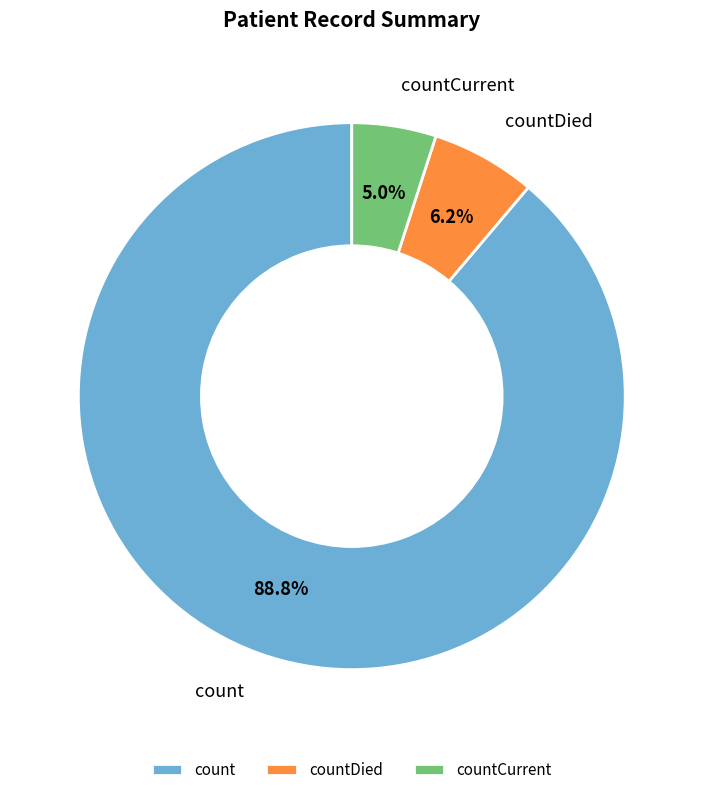

Which has a higher value, countDied or countCurrent?

countDied